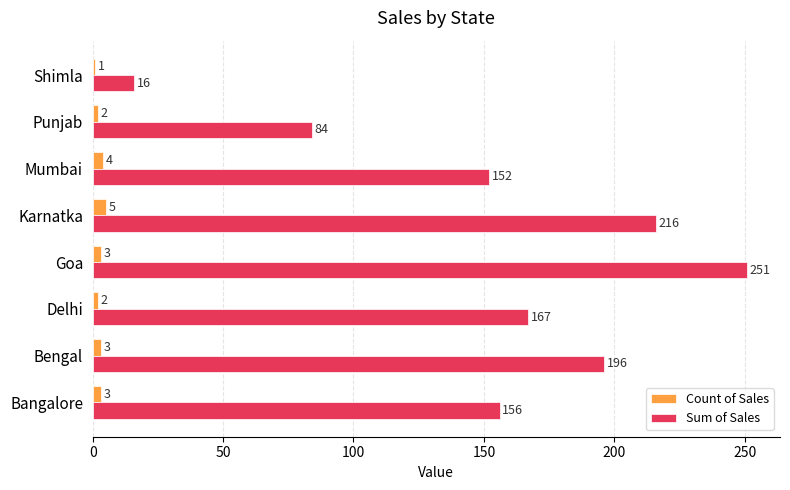

Which series changed the most between Karnatka and Punjab?

Sum of Sales